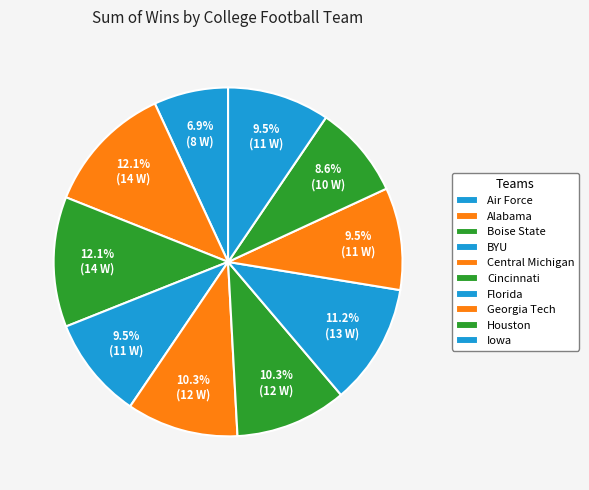

What portion of the pie excludes Florida?

89.5%